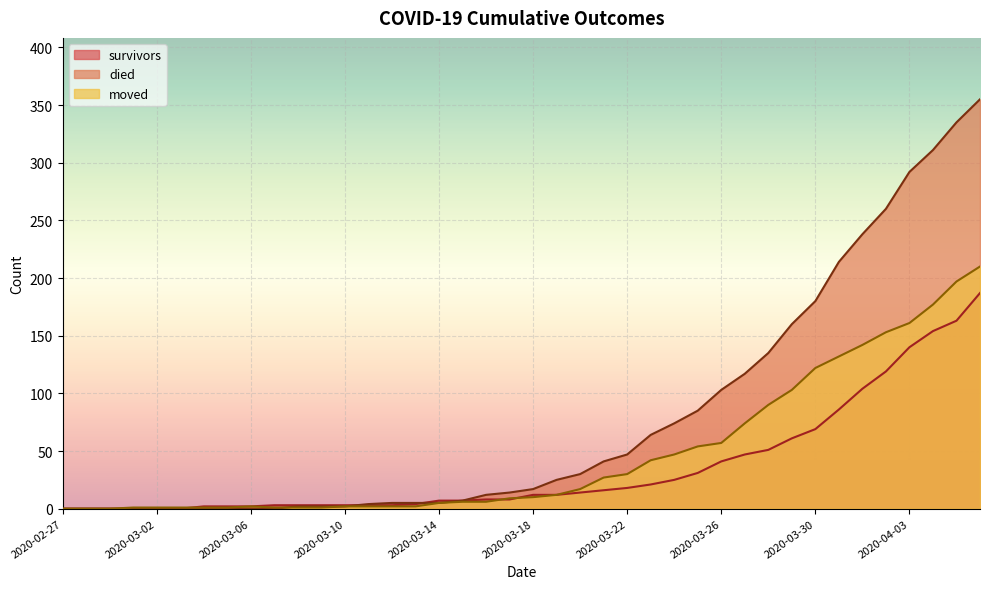

Is the value of moved at 2020-03-29 greater than the value of survivors at 2020-03-11?

Yes